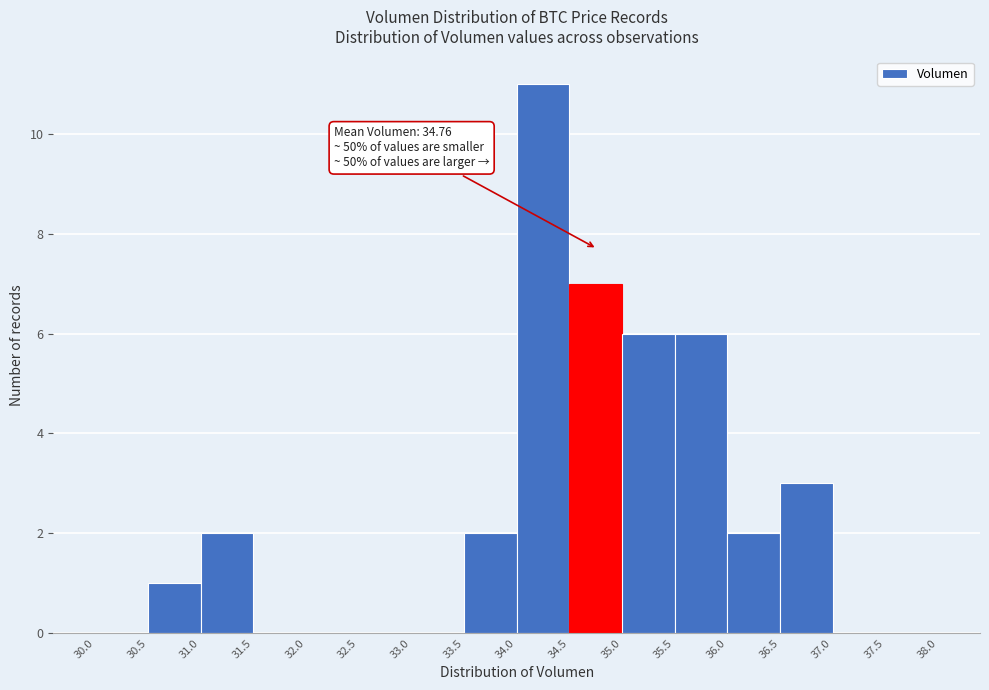

Over which range of the x-axis is the bar tallest?

34.0 to 34.5